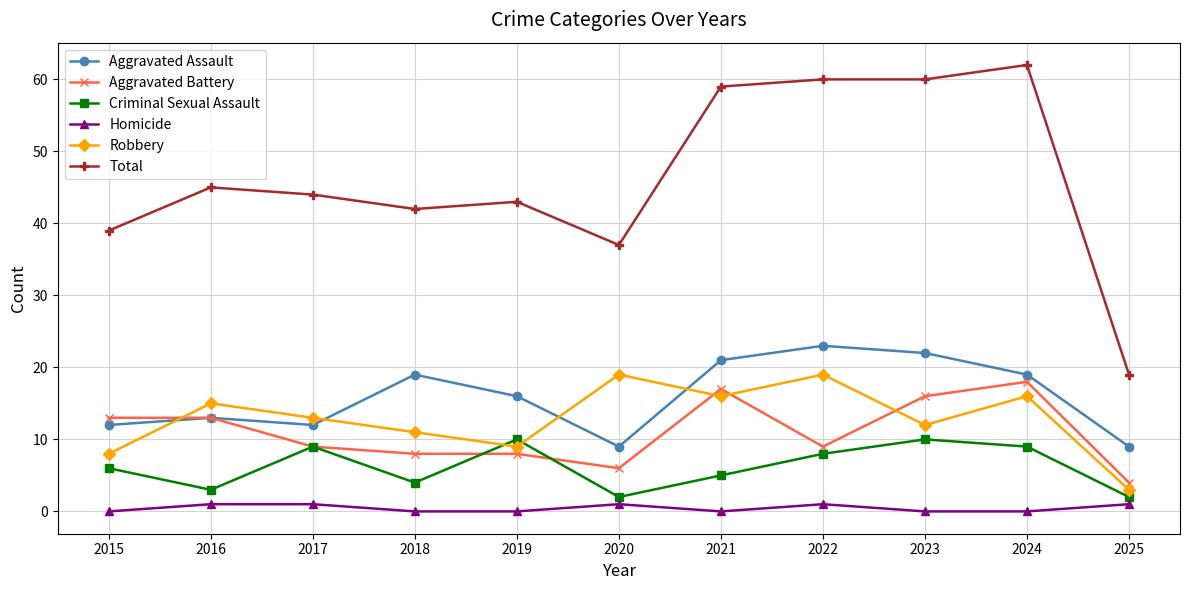

Reading left to right, transcribe all the data shown in this chart.

Aggravated Assault: 2015=12	2016=13	2017=12	2018=19	2019=16	2020=9	2021=21	2022=23	2023=22	2024=19	2025=9
Aggravated Battery: 2015=13	2016=13	2017=9	2018=8	2019=8	2020=6	2021=17	2022=9	2023=16	2024=18	2025=4
Criminal Sexual Assault: 2015=6	2016=3	2017=9	2018=4	2019=10	2020=2	2021=5	2022=8	2023=10	2024=9	2025=2
Homicide: 2015=0	2016=1	2017=1	2018=0	2019=0	2020=1	2021=0	2022=1	2023=0	2024=0	2025=1
Robbery: 2015=8	2016=15	2017=13	2018=11	2019=9	2020=19	2021=16	2022=19	2023=12	2024=16	2025=3
Total: 2015=39	2016=45	2017=44	2018=42	2019=43	2020=37	2021=59	2022=60	2023=60	2024=62	2025=19